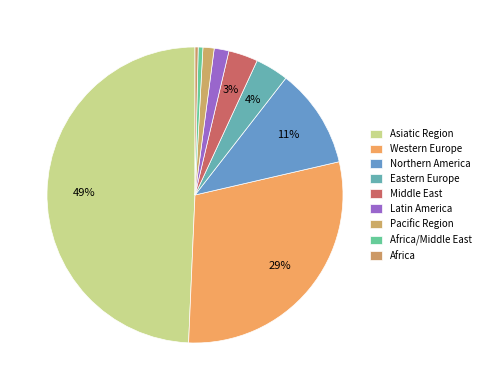

To the nearest percent, what is the average slice percentage?

11%